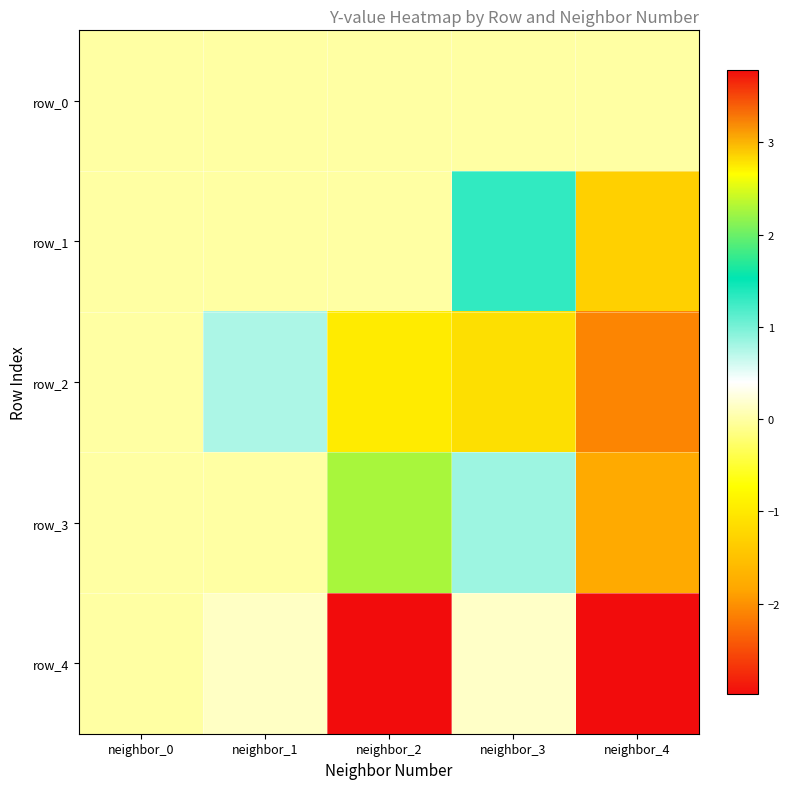

Is it true that row_4 equals -4.0 at neighbor_4?

False